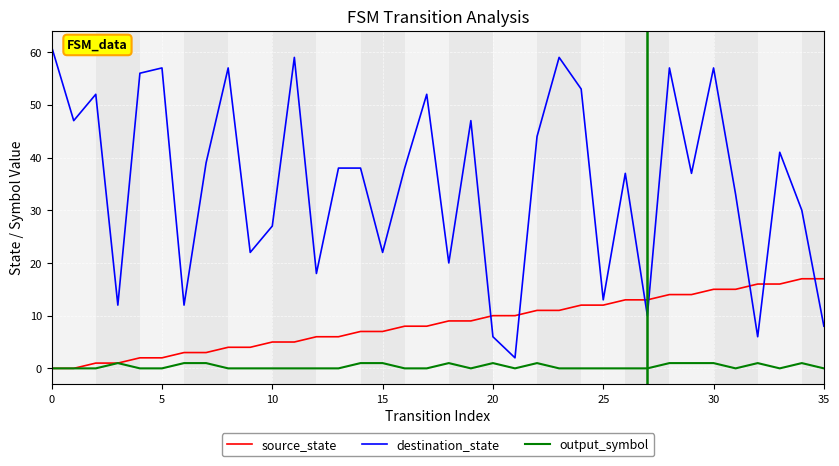

True or false: destination_state and output_symbol cross at least once.

False